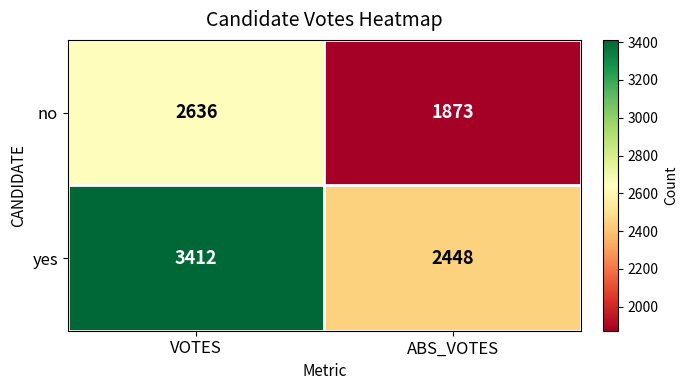

Which series has the largest range (max minus min)?

yes